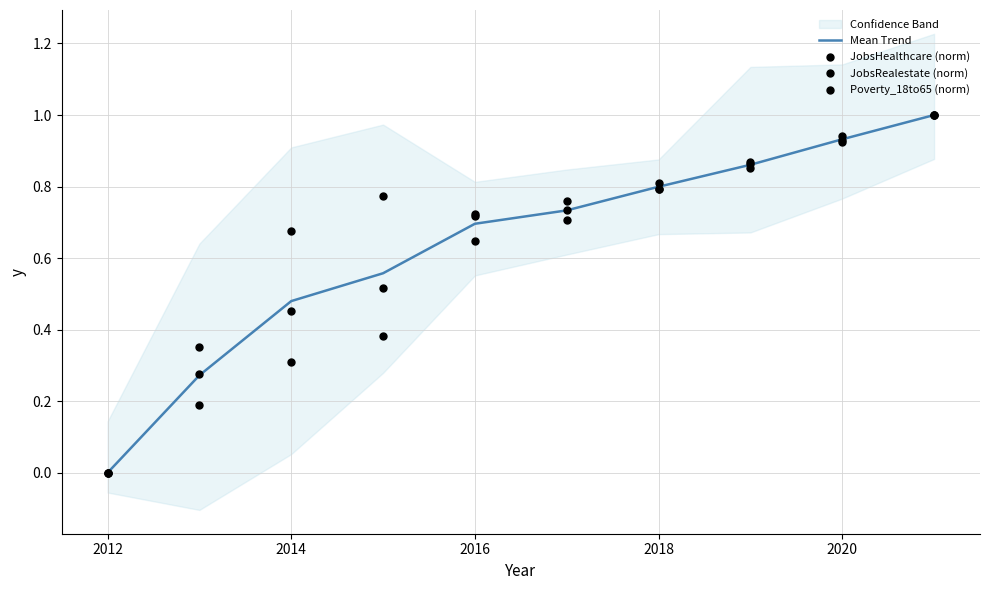

What is the total value across all series at 2020?

2.9